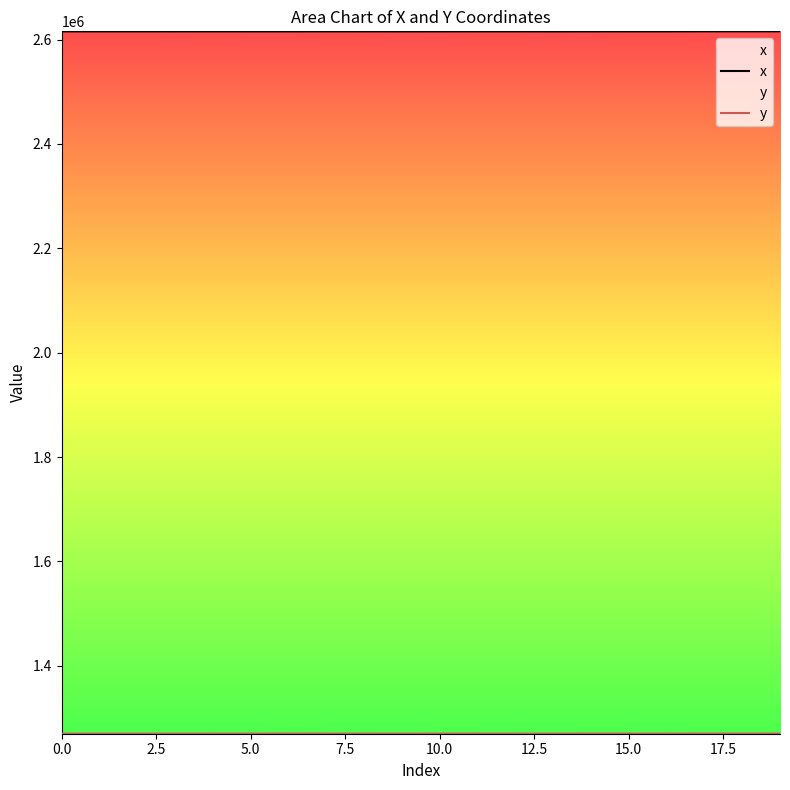

What is the value of the x point at the 19th from the left?

2615741.6